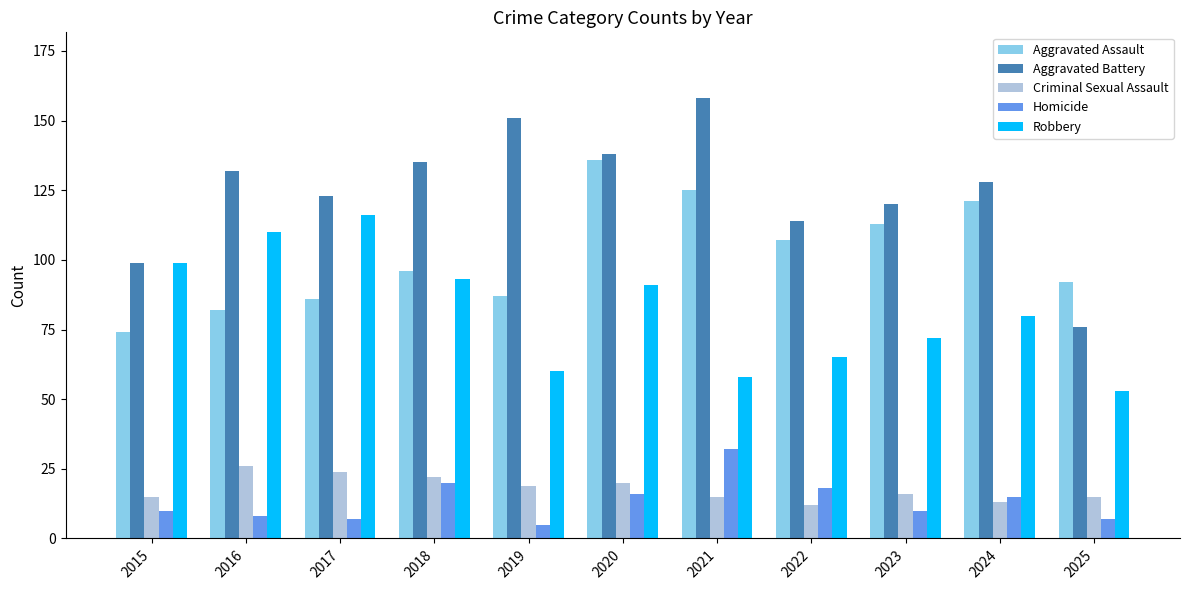

What is the sum of the Homicide values at 2025 and 2018?

27